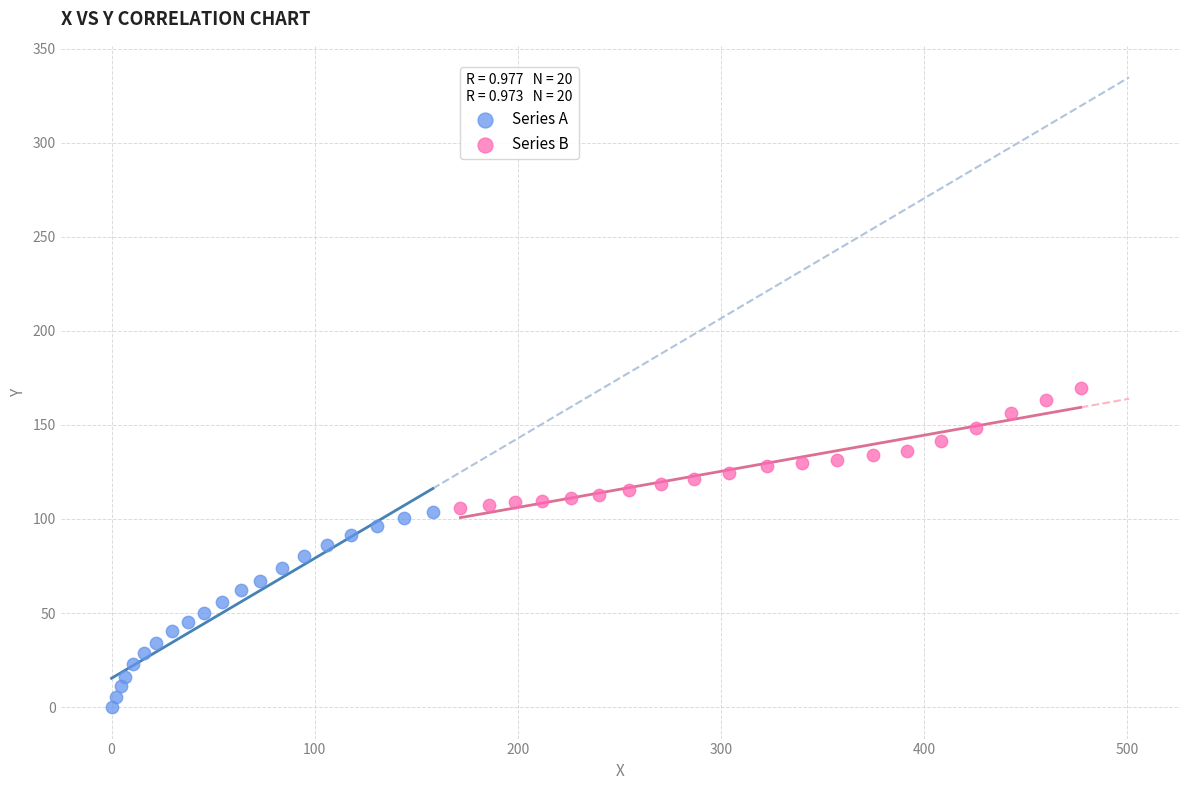

What are all the series names shown in the legend?

Series A, Series B